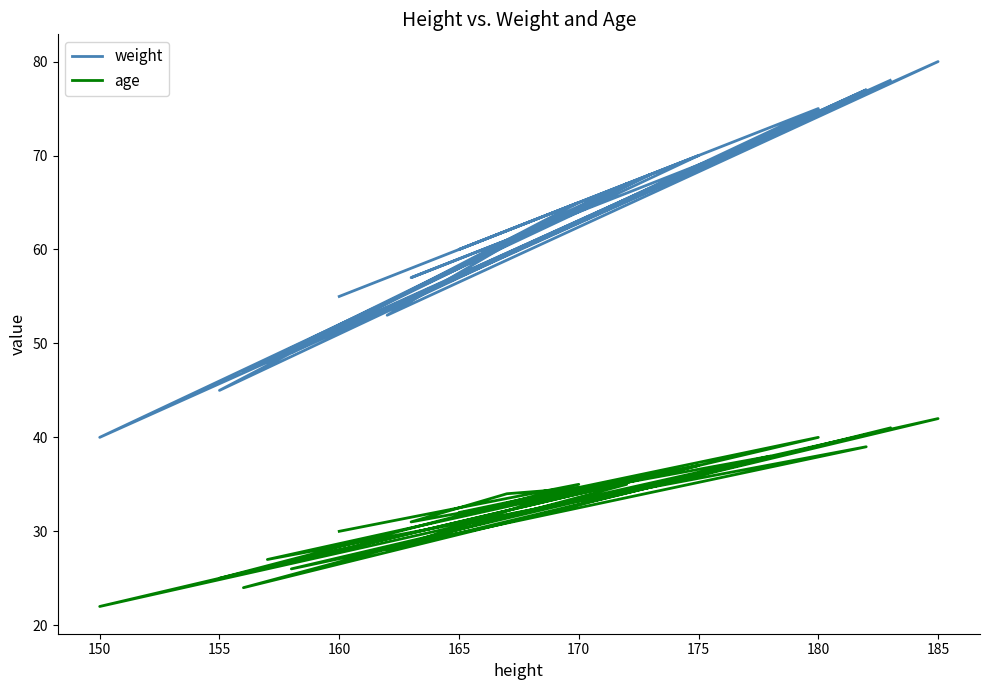

What is the smallest value displayed?

22